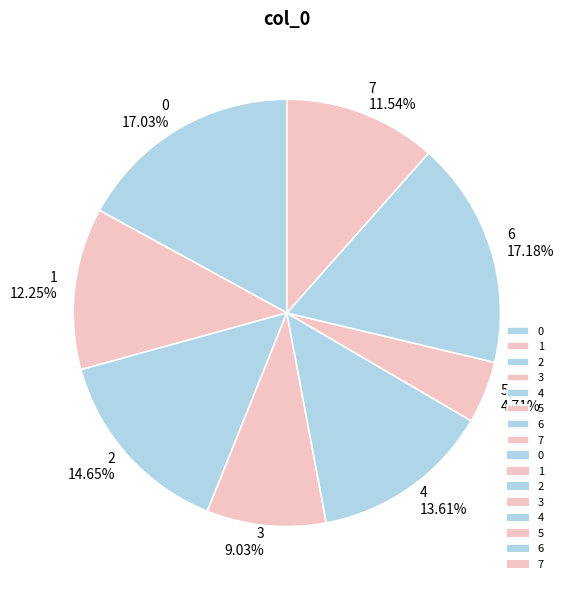

How much of the chart is everything except 0?

83.0%